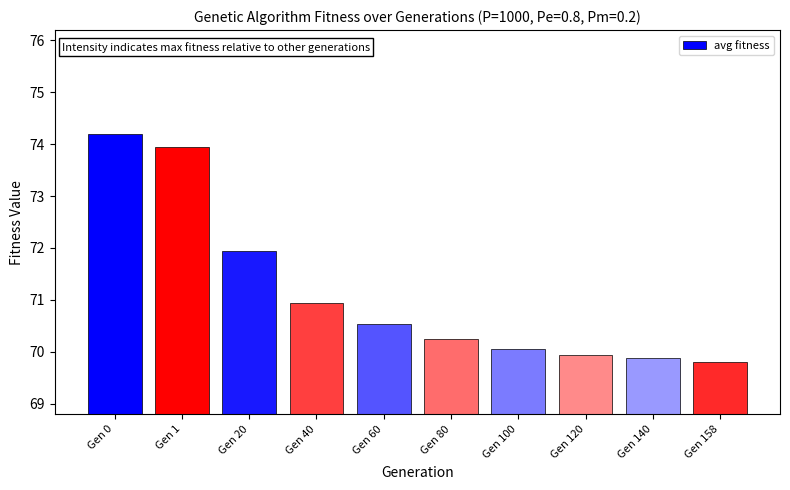

What is the ratio of the value at Gen 140 to the value at Gen 120?

1.0